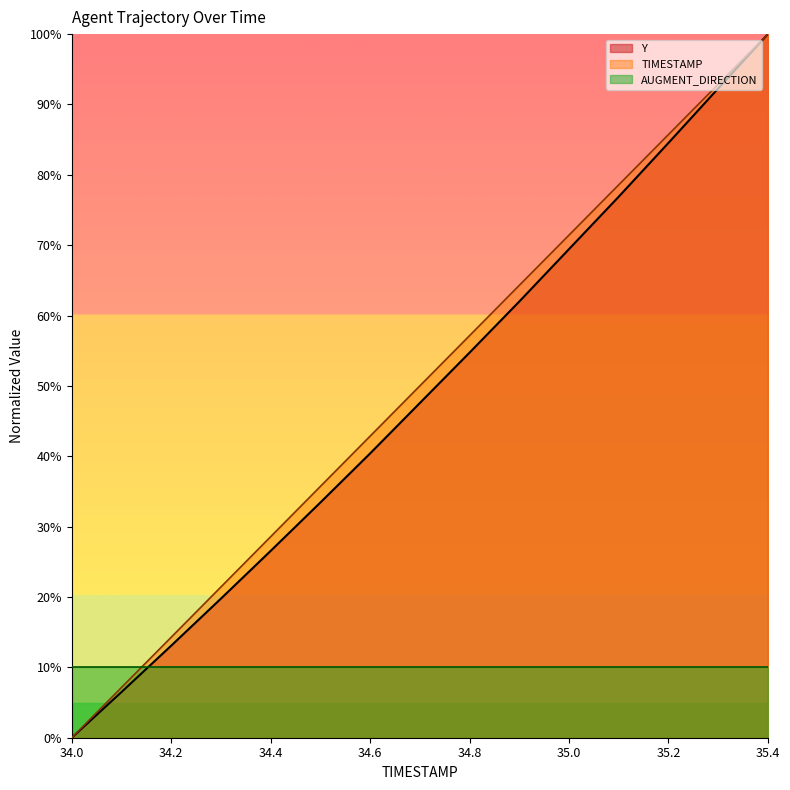

The Y series shows 76.9 at 35.1. True or false?

True